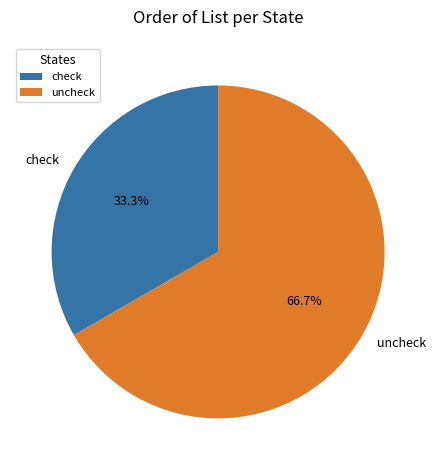

Is it true that uncheck is 67% of the pie?

True